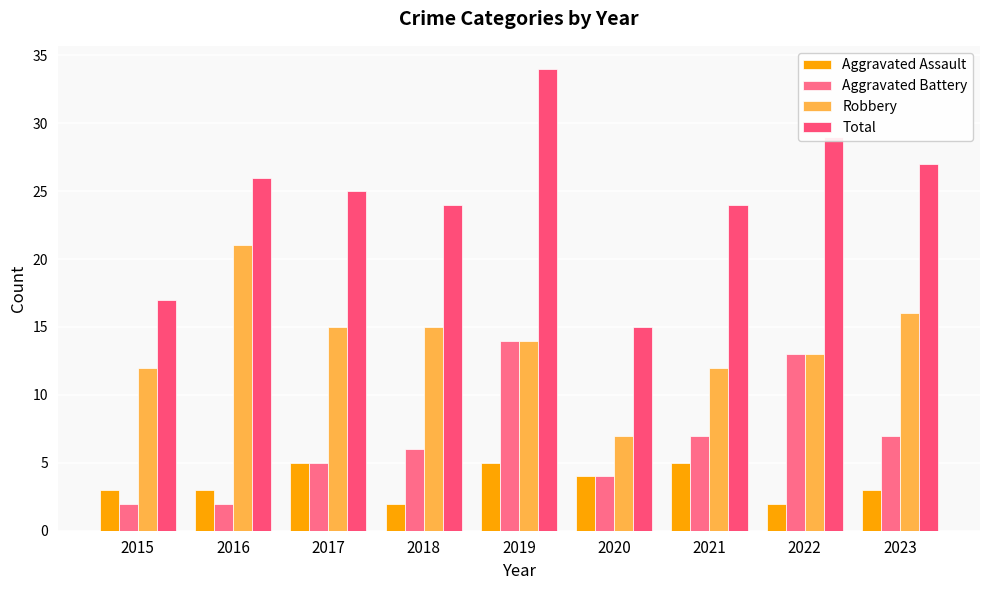

What is the sum of the Aggravated Battery values at 2016 and 2023?

9